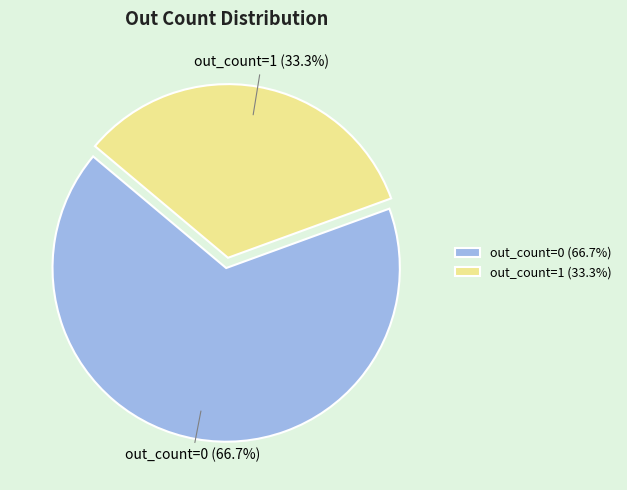

Does any single category account for the majority?

Yes